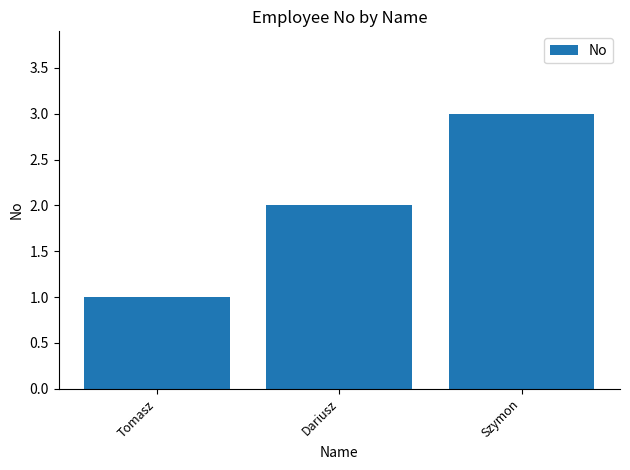

At which label is the value closest to 2?

Dariusz